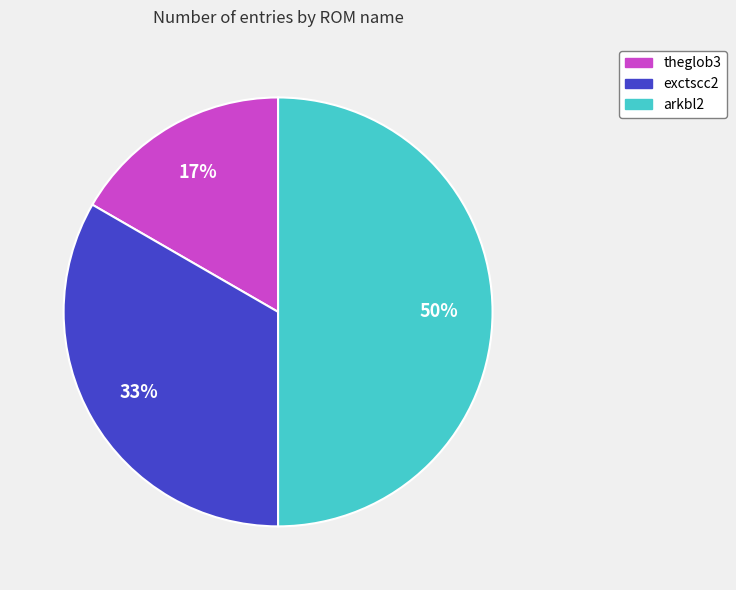

To the nearest percent, what is the difference between the theglob3 and arkbl2 slice percentages?

33%